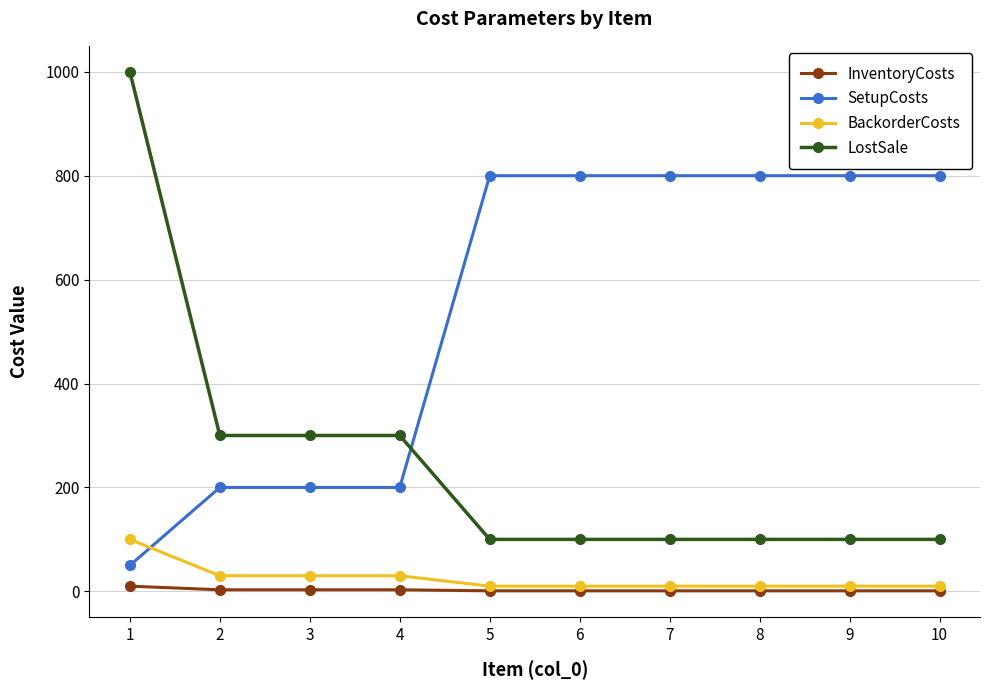

What are all the series names shown in the legend?

InventoryCosts, SetupCosts, BackorderCosts, LostSale